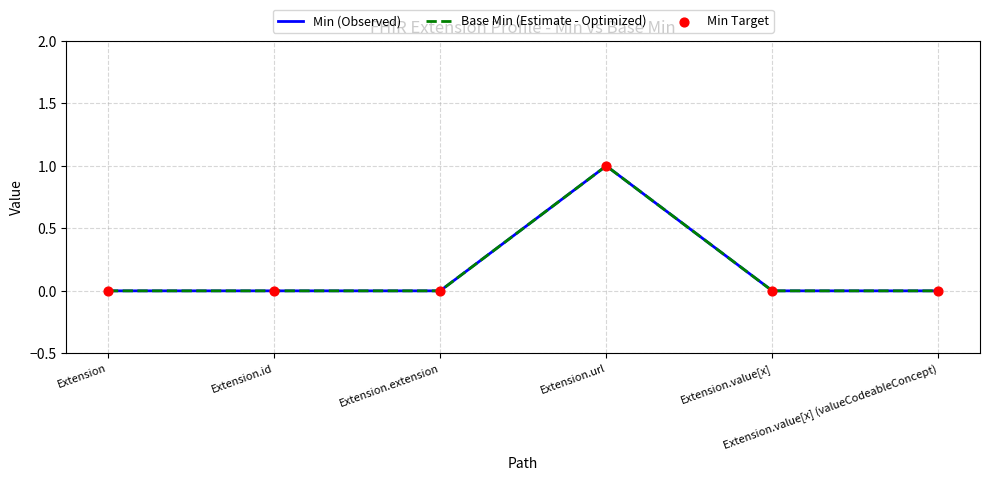

At which category is the sum across all series the highest?

Extension.url